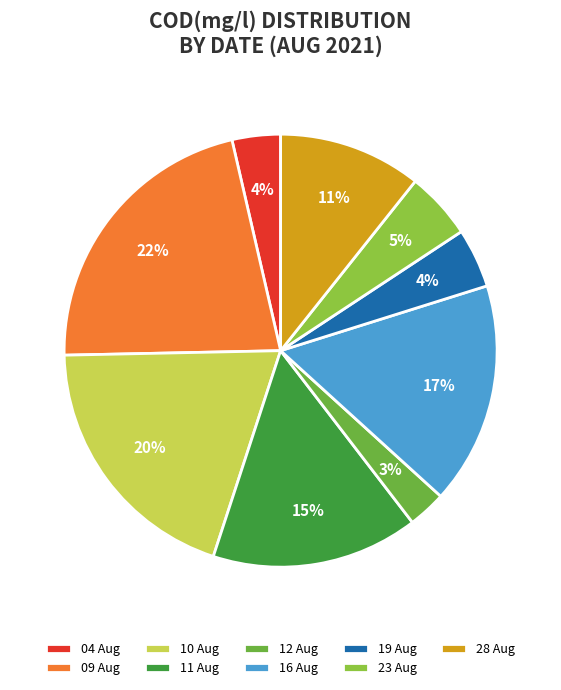

How many segments does this pie chart have?

9